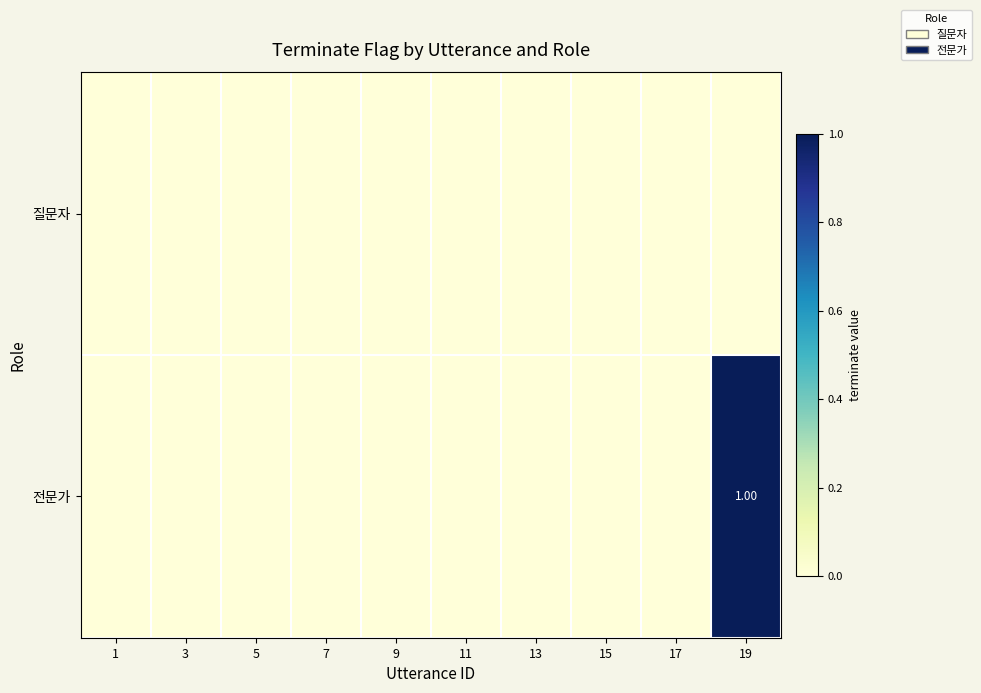

At which category does the chart reach its peak across all series?

19